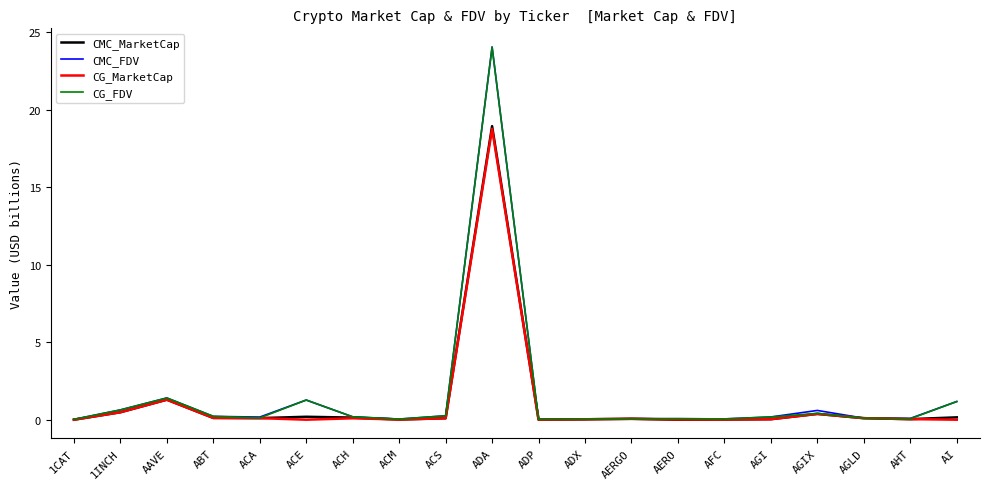

What is the maximum value for CG_FDV?

24.0